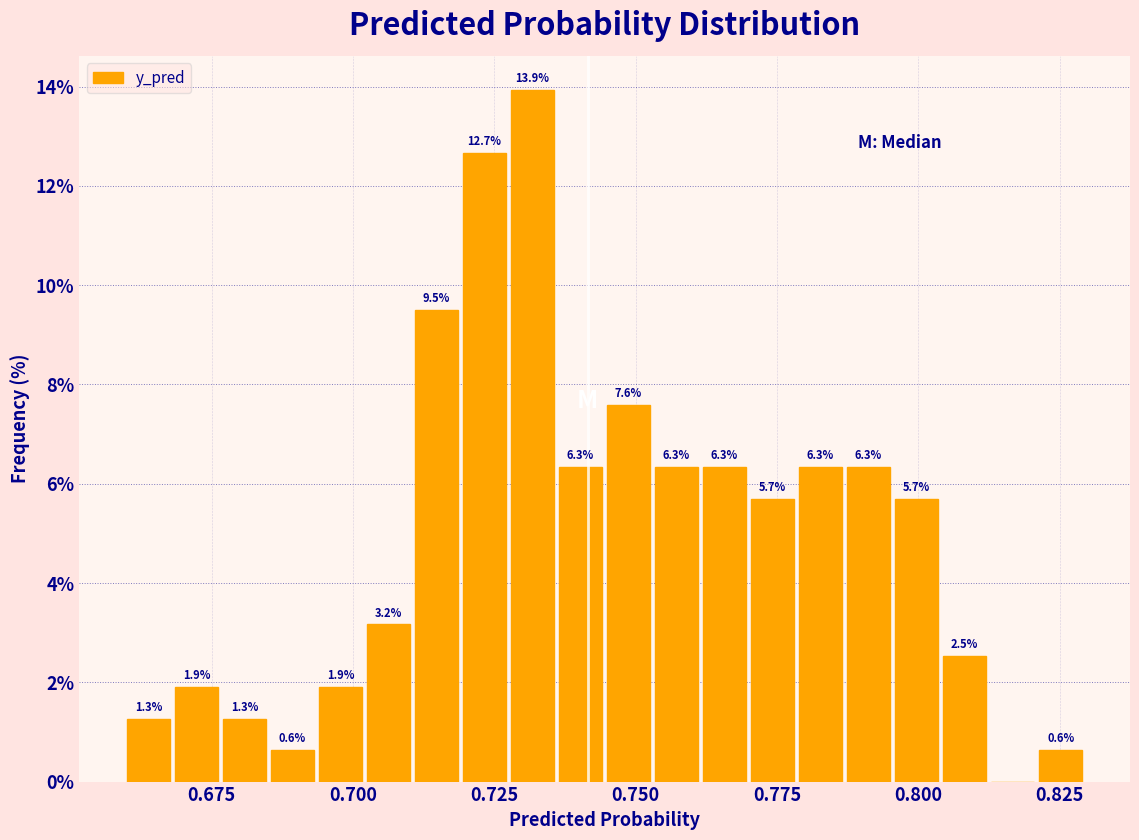

Read against the x-axis, roughly where is the centre of the tallest bar?

0.730